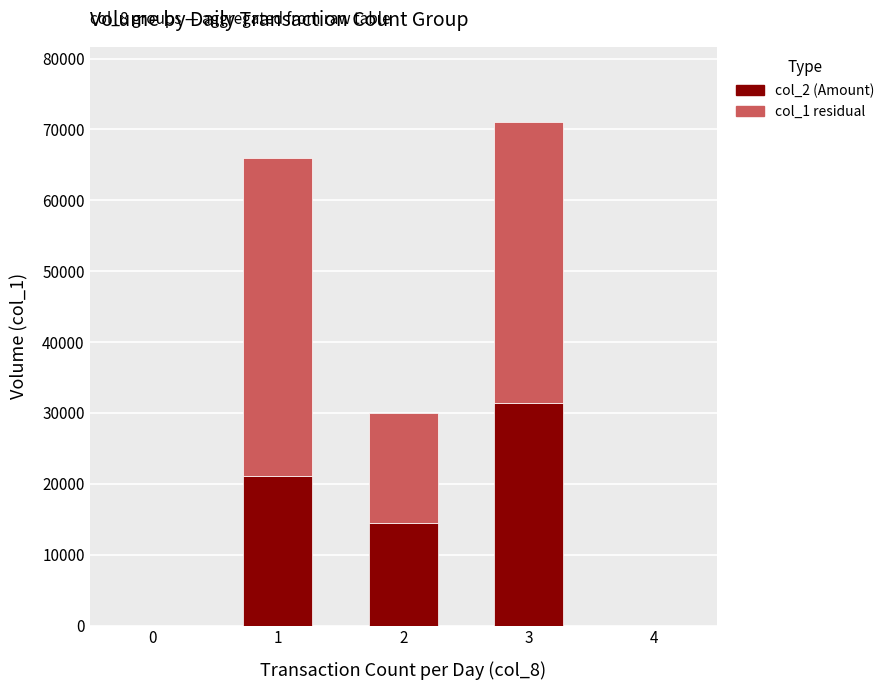

At which category is the sum across all series the highest?

3